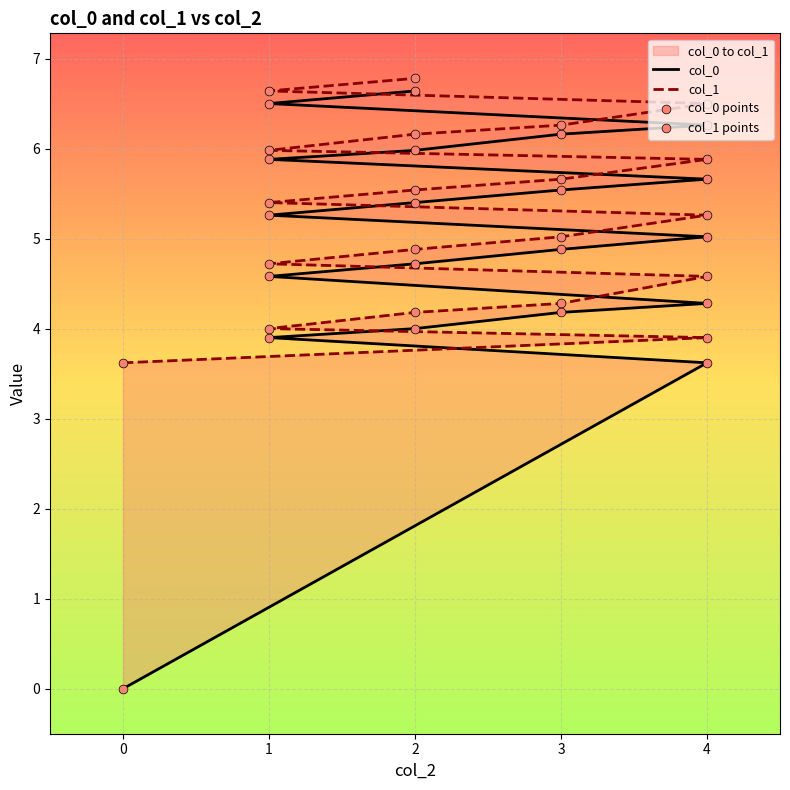

At how many categories does at least one series exceed 6?

5